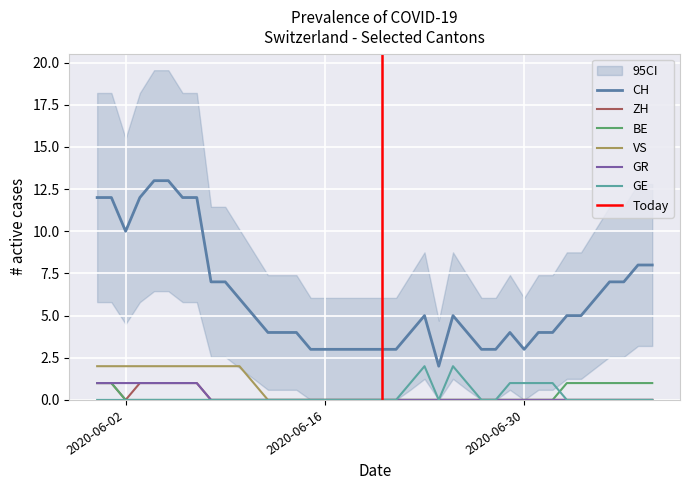

How many lines are shown in the chart?

6